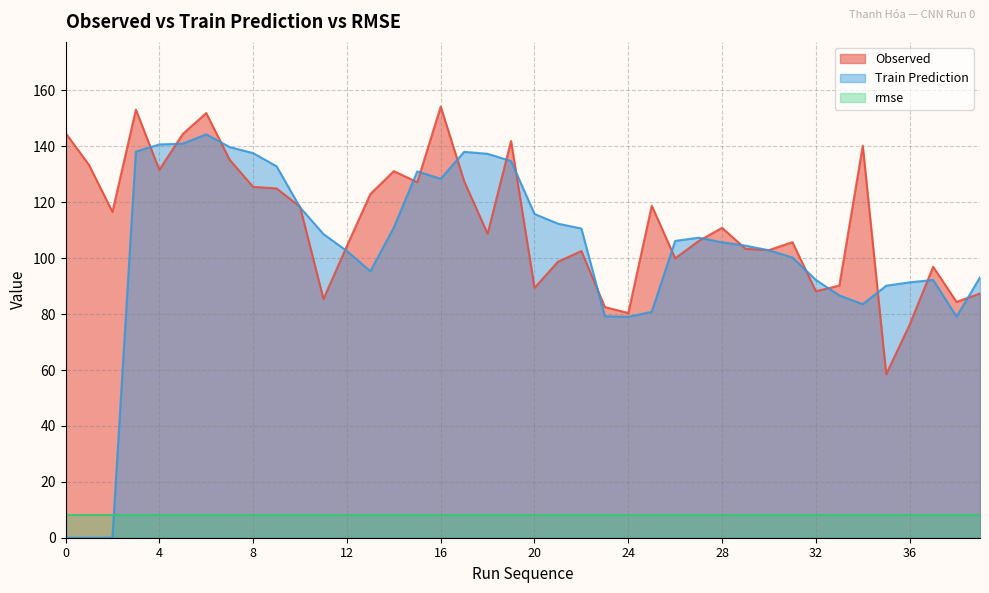

What value does the Observed series have at 31?

105.7